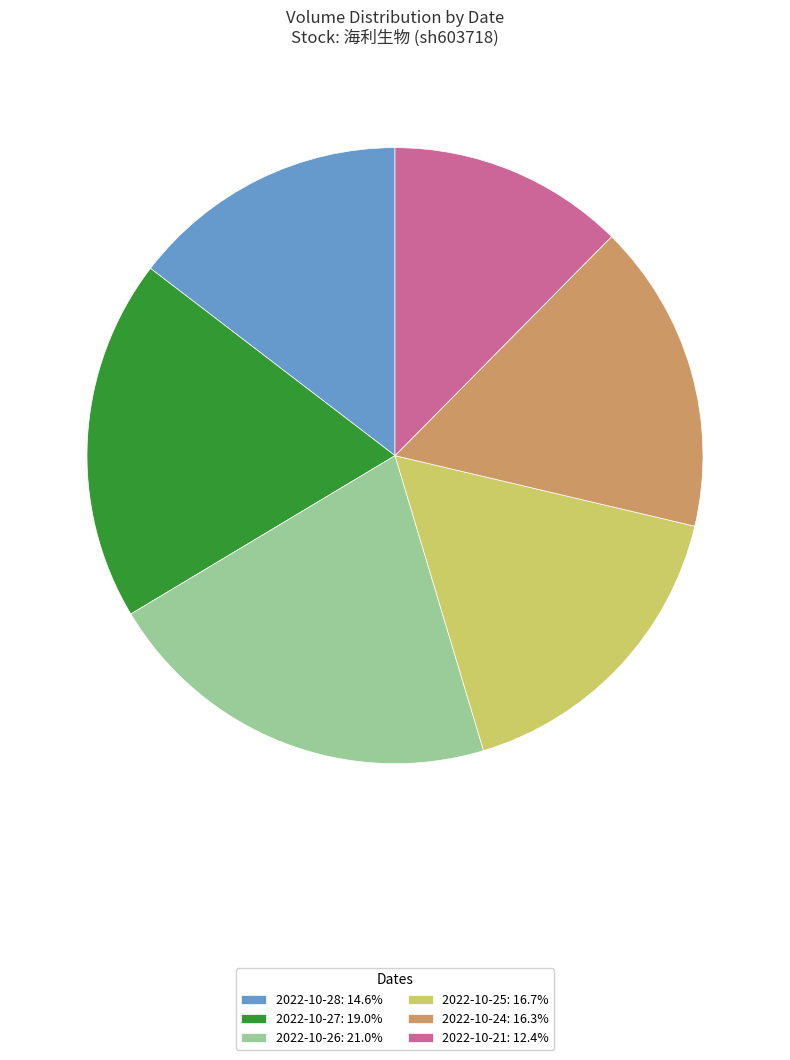

How many segments does this pie chart have?

6